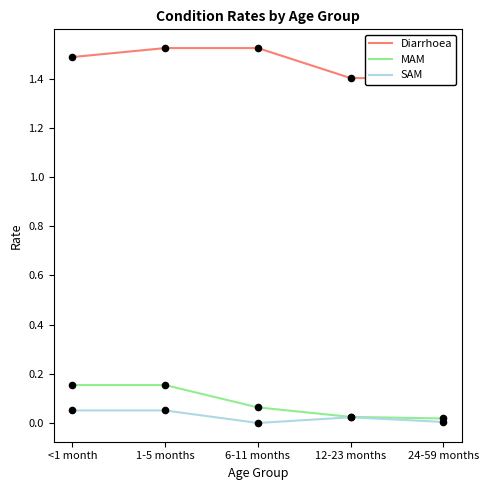

At how many categories does at least one series exceed 0?

5